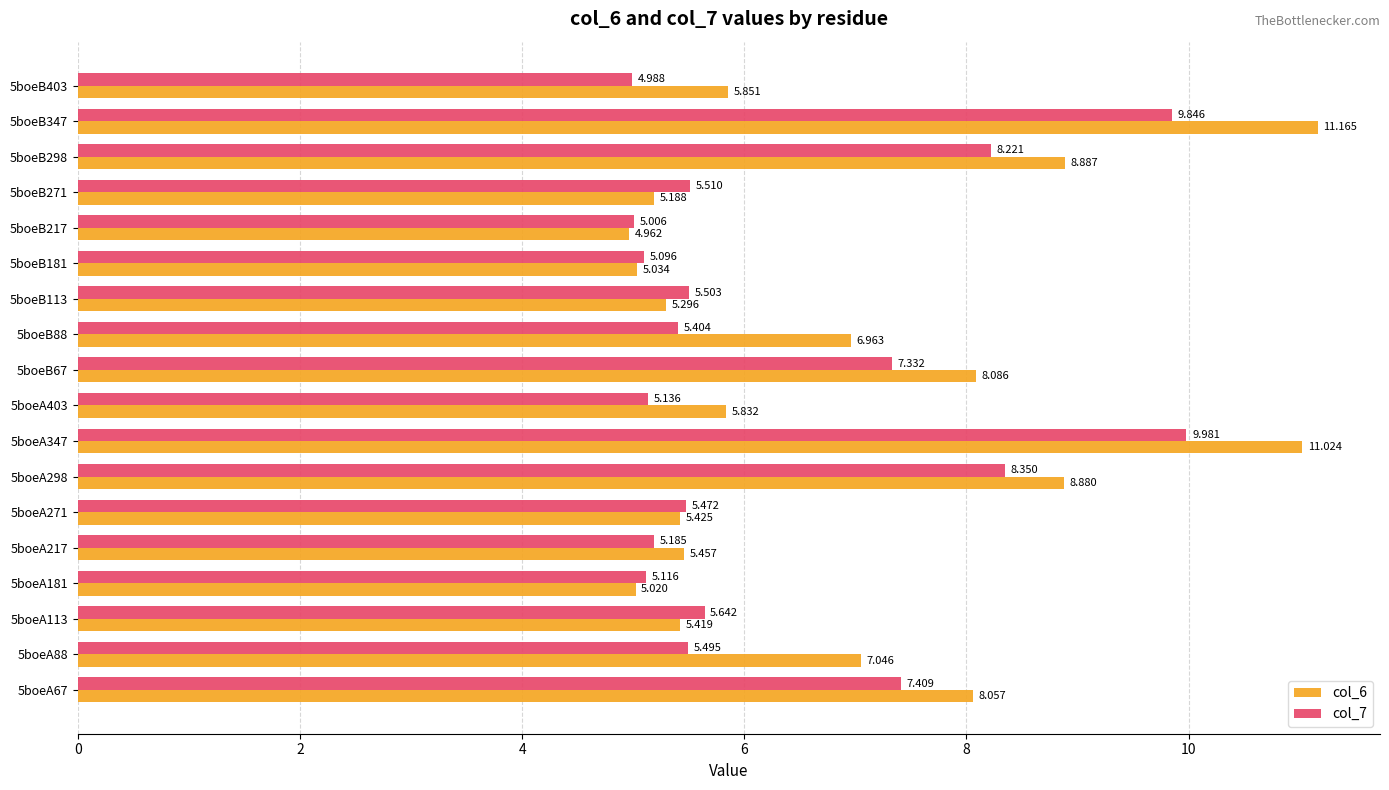

Is the value of col_7 at 5boeB88 greater than the value of col_6 at 5boeA217?

No